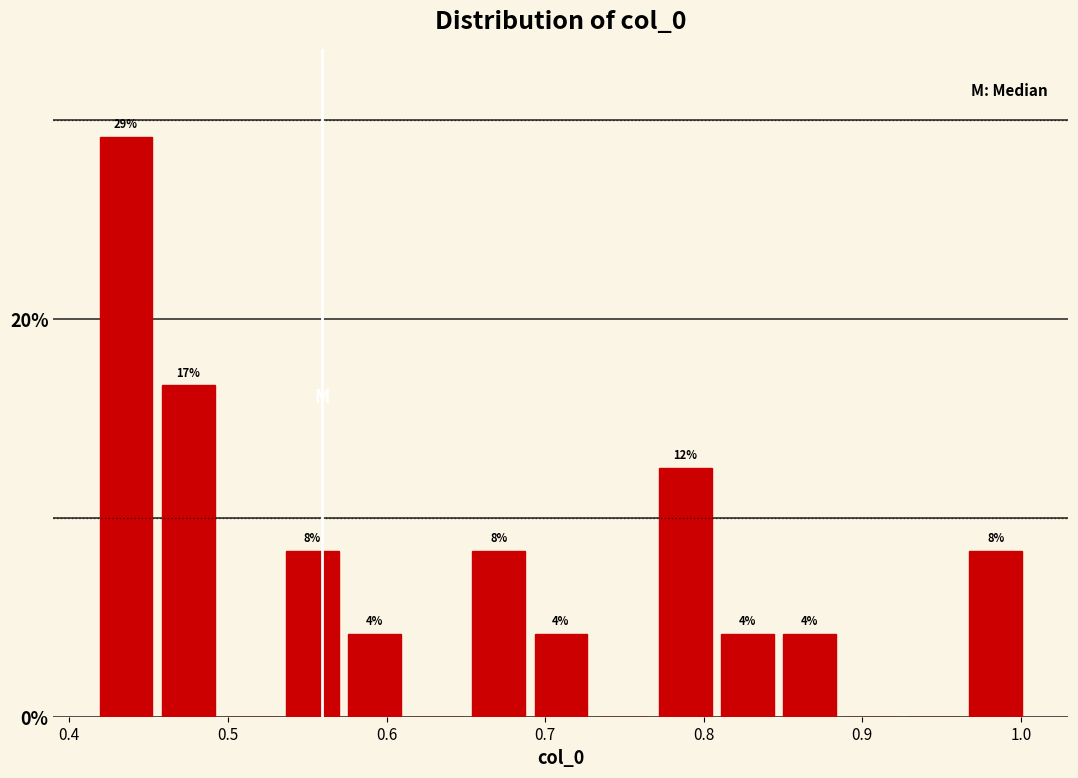

Read against the x-axis, roughly where is the centre of the tallest bar?

0.44